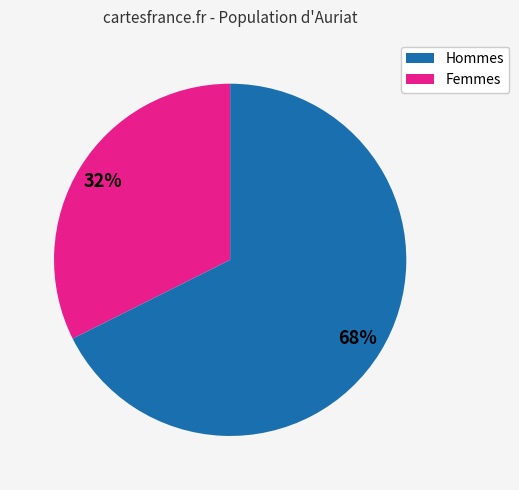

Does any single category account for the majority?

Yes